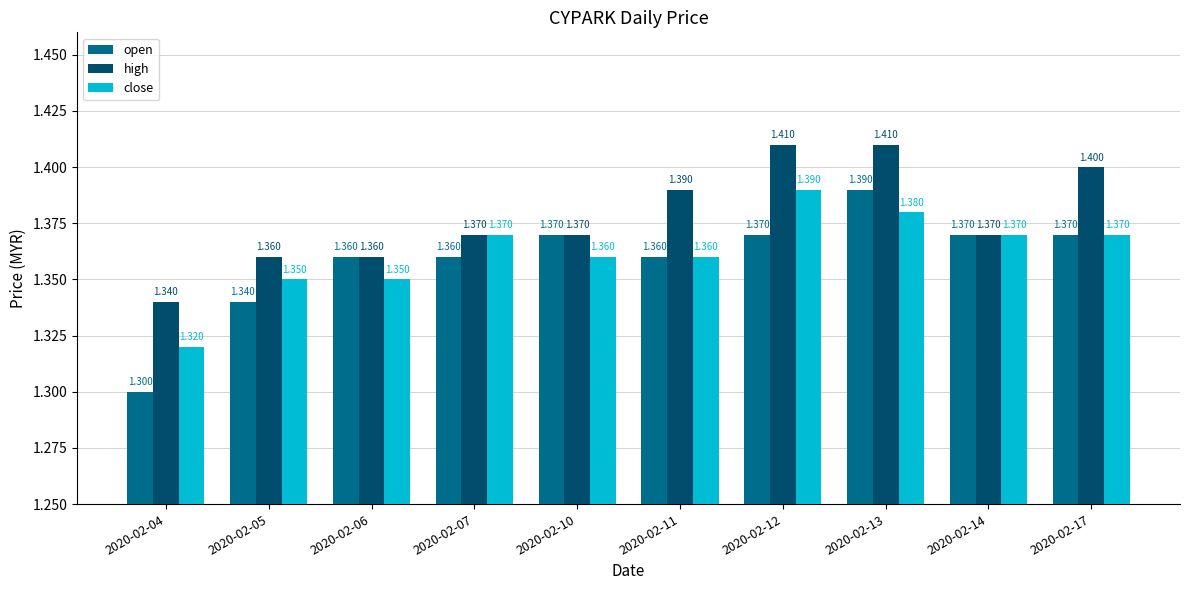

What value does the open series have at 2020-02-14?

1.4